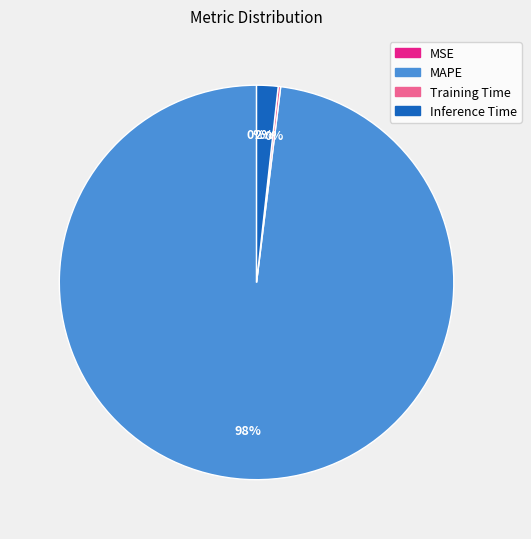

Does MAPE account for over 50% of the chart?

Yes